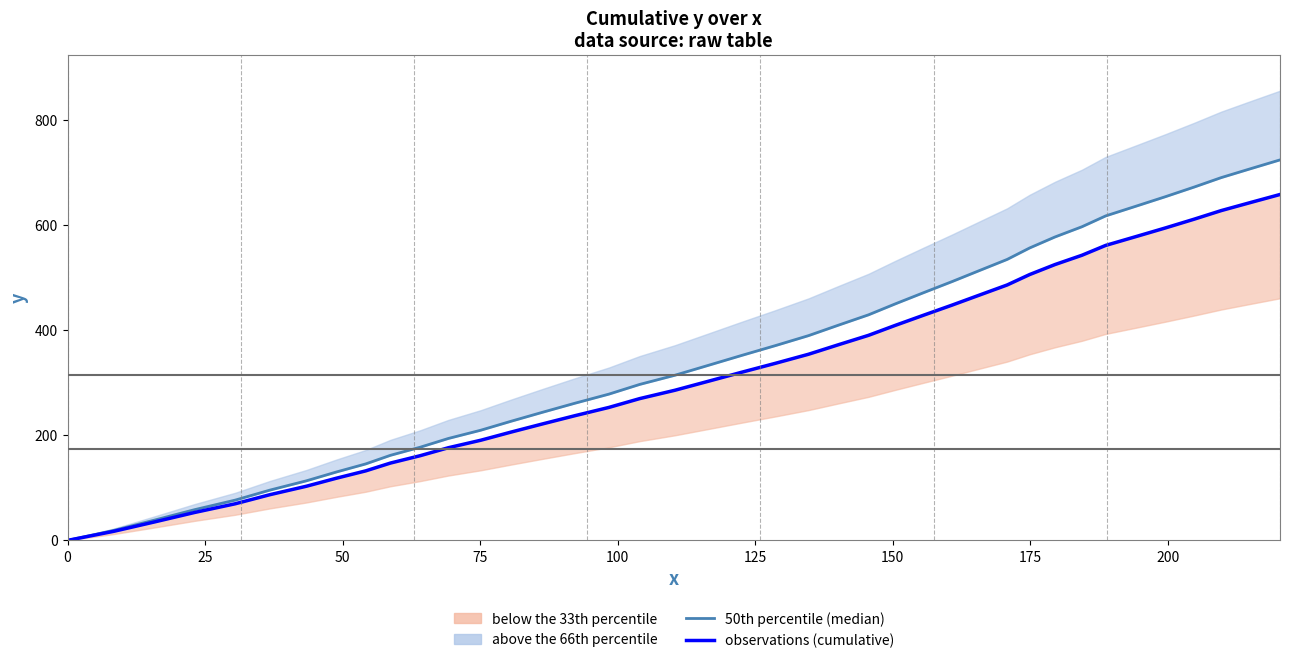

What is the difference between the second highest and second lowest values in the 50th percentile (median) series?

688.6